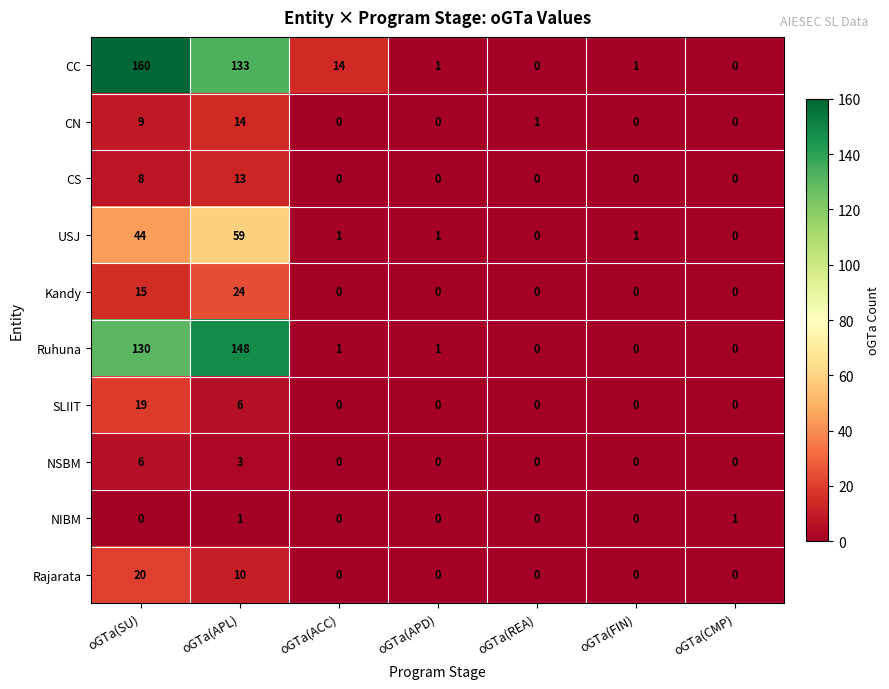

True or false: USJ has a value of 98 at oGTa(APL).

False